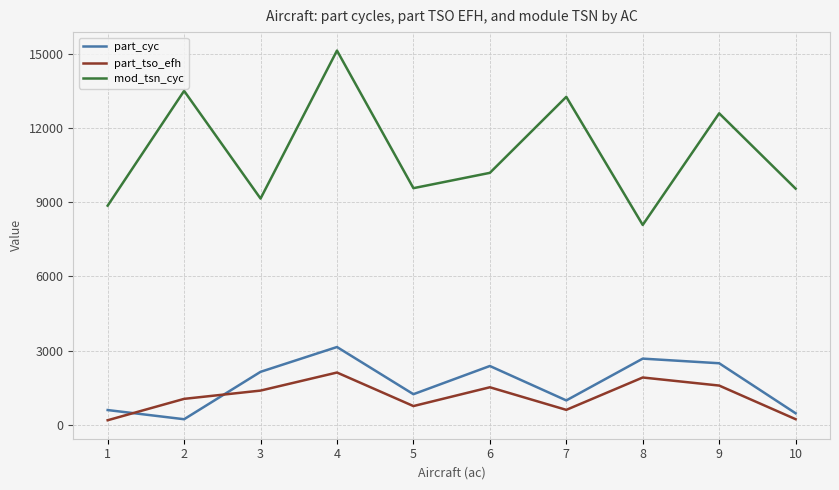

True or false: part_cyc and mod_tsn_cyc cross at least once.

False